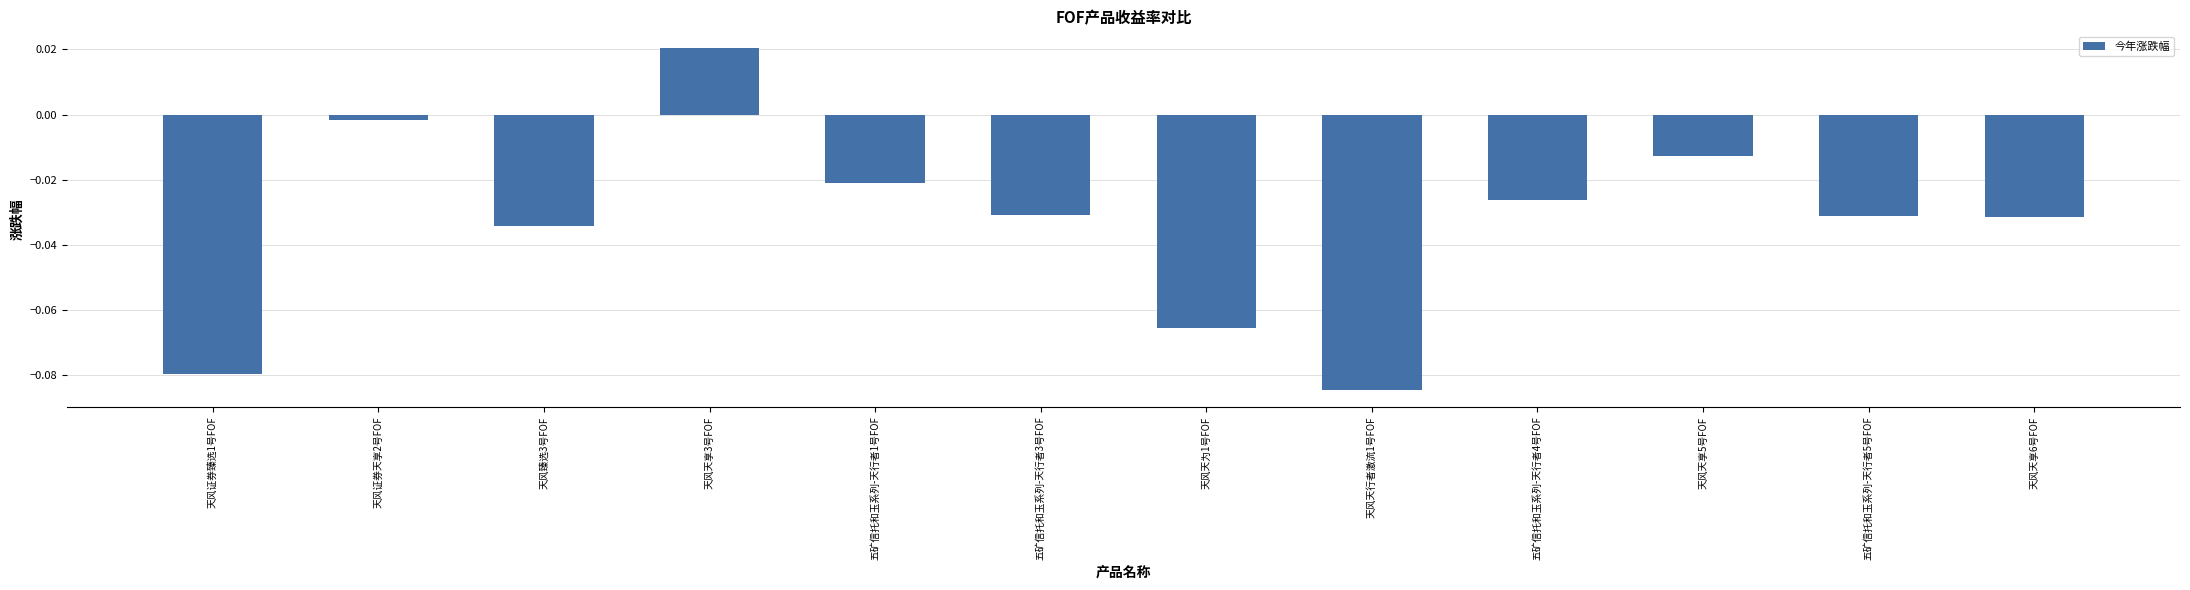

What is the change in value from 天风天为1号FOF to 天风天享5号FOF?

+0.1